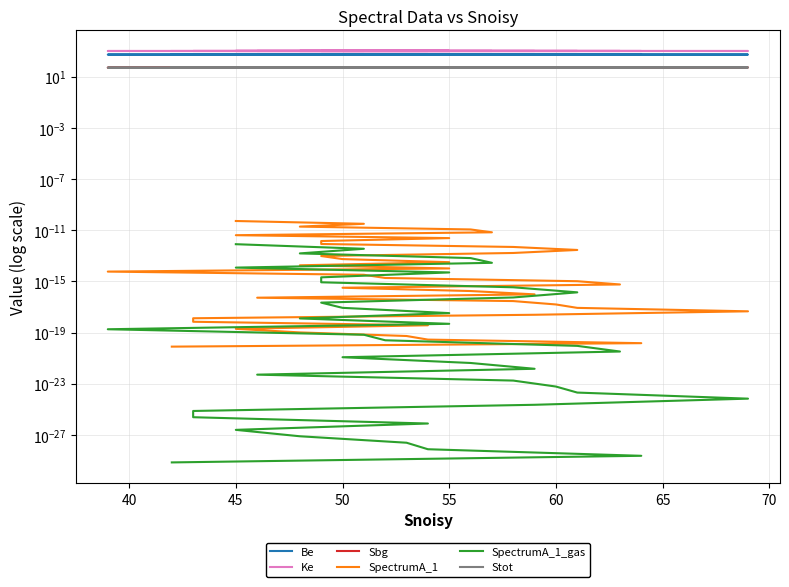

How many values in the Stot series are below 52?

19